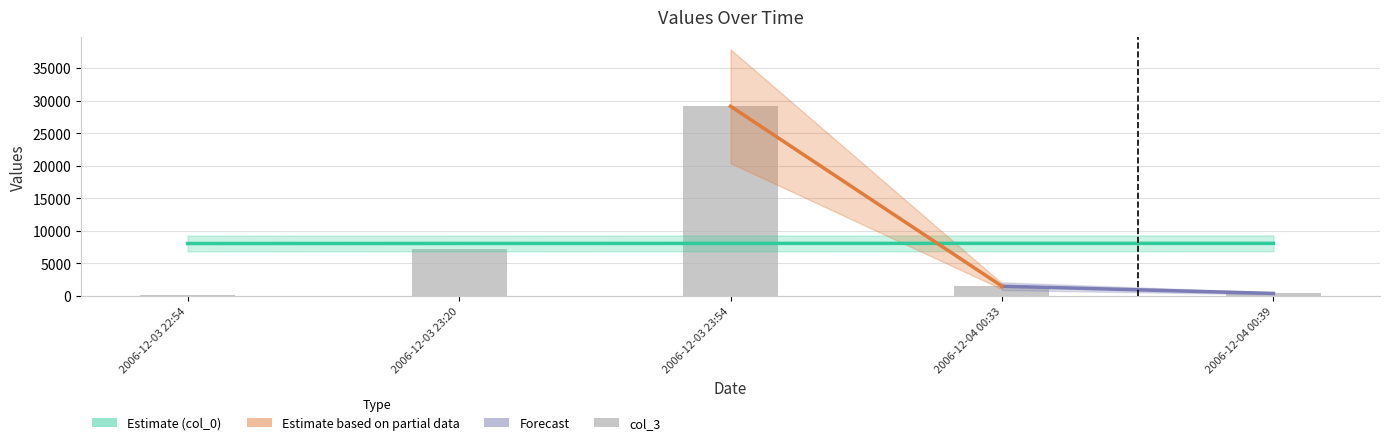

What is the greatest value displayed?

29133